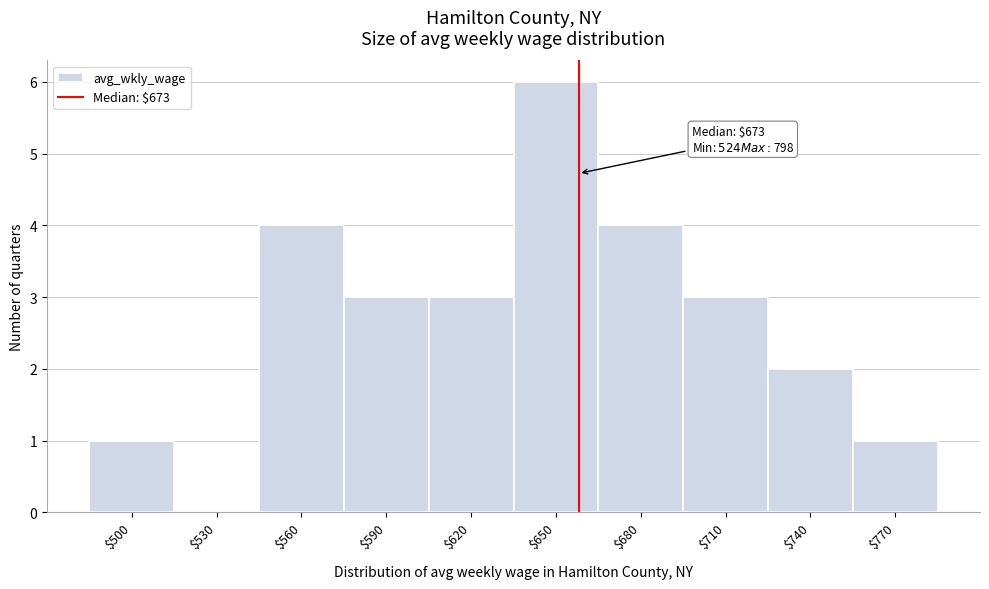

The chart shows a value of 1 at $770. True or false?

True